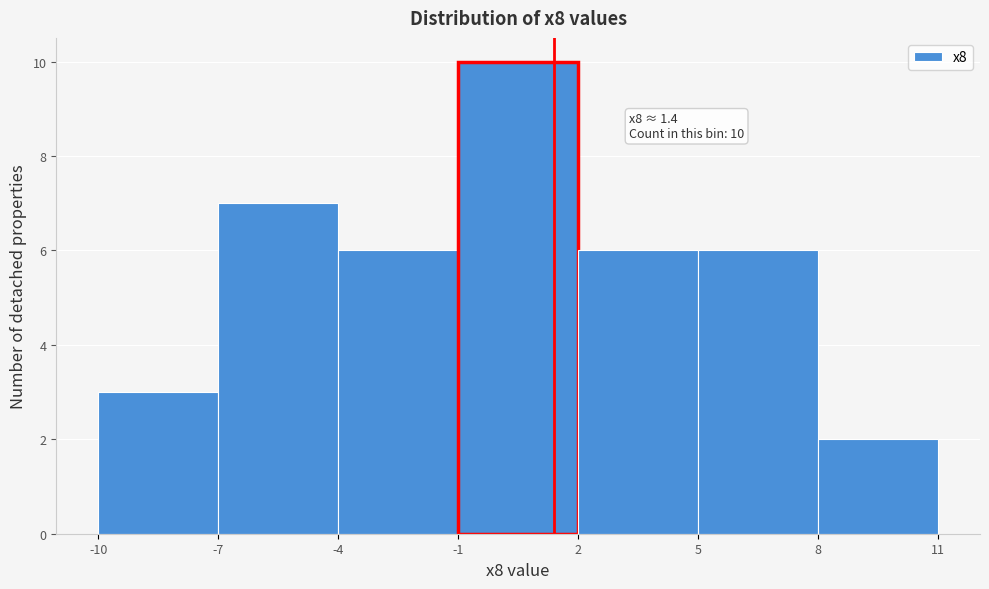

Over which range of the x-axis is the bar tallest?

-1 to 2